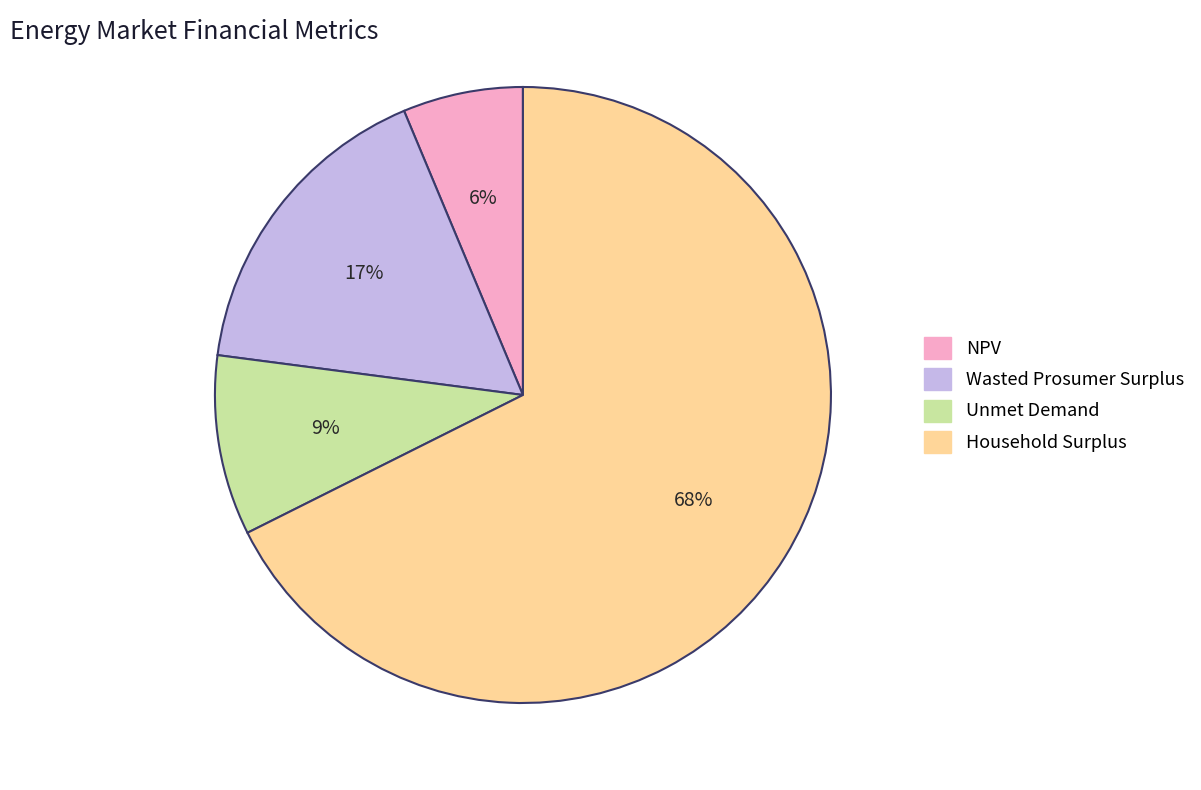

To the nearest percent, what portion does Household Surplus represent?

68%